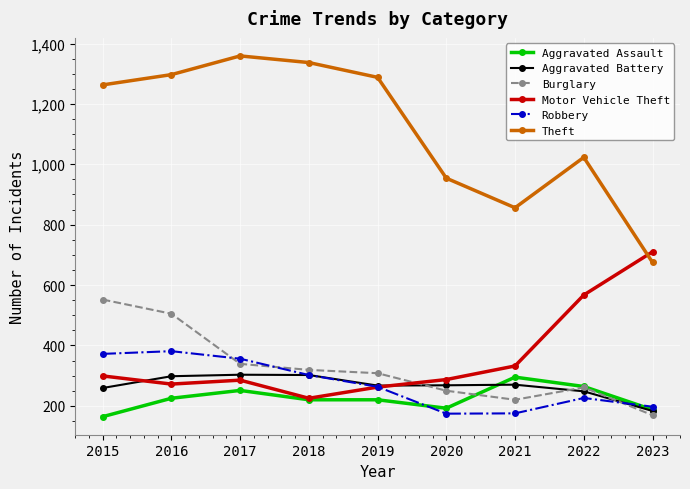

After their last crossing, which series has the higher values: Robbery or Burglary?

Robbery